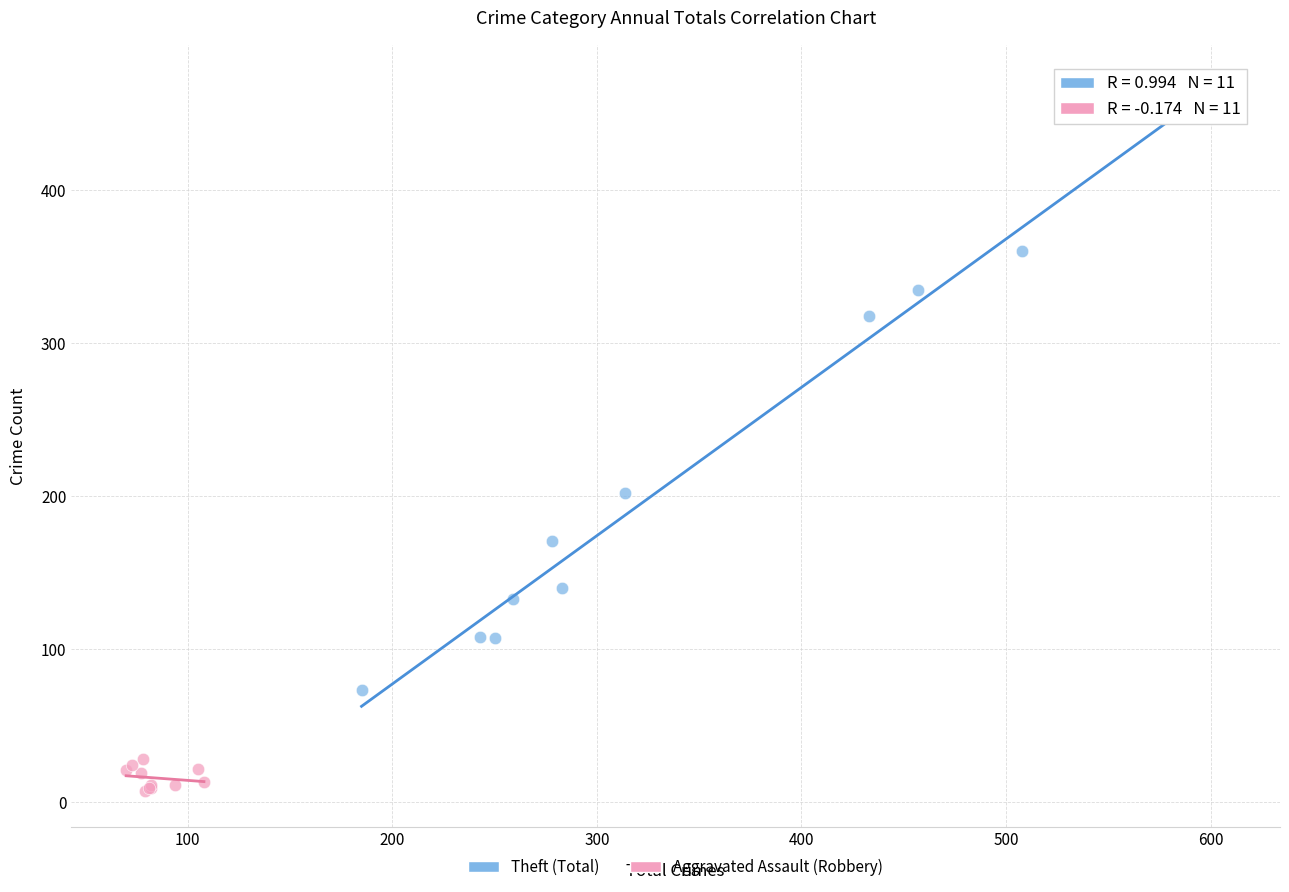

Which series contains the lowest Y value?

Aggravated Assault (Robbery)